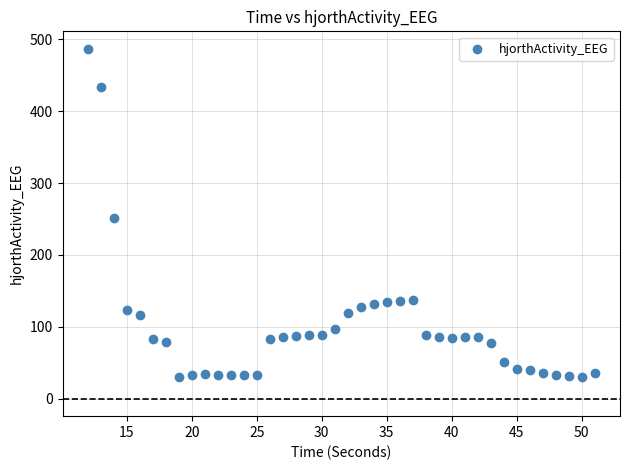

What is the range of X values (max minus min)?

39.0